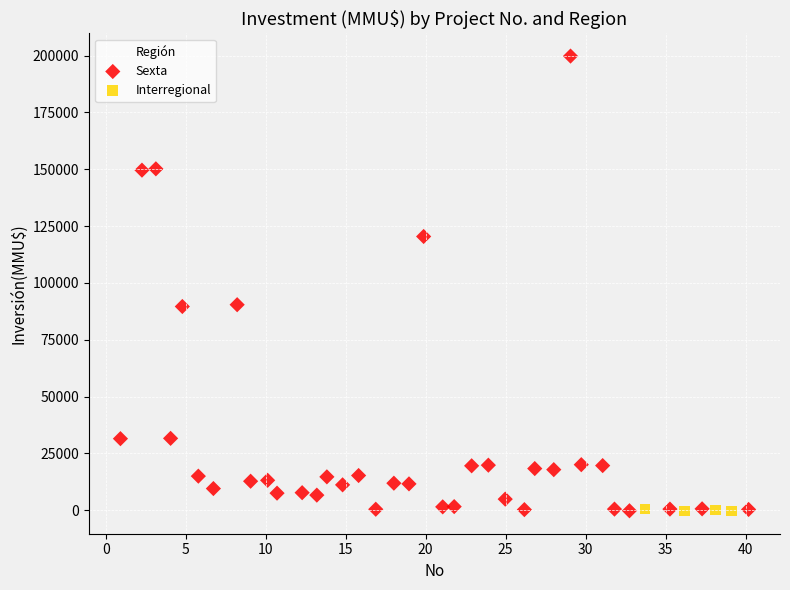

Which series has the largest Y range (max minus min)?

Sexta